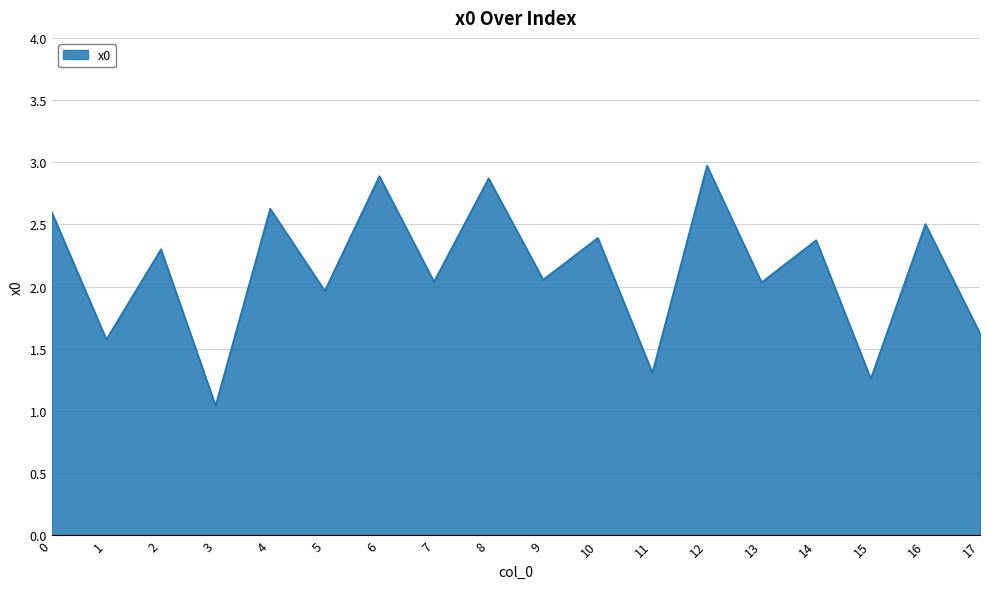

How many categories are shown in the chart?

18